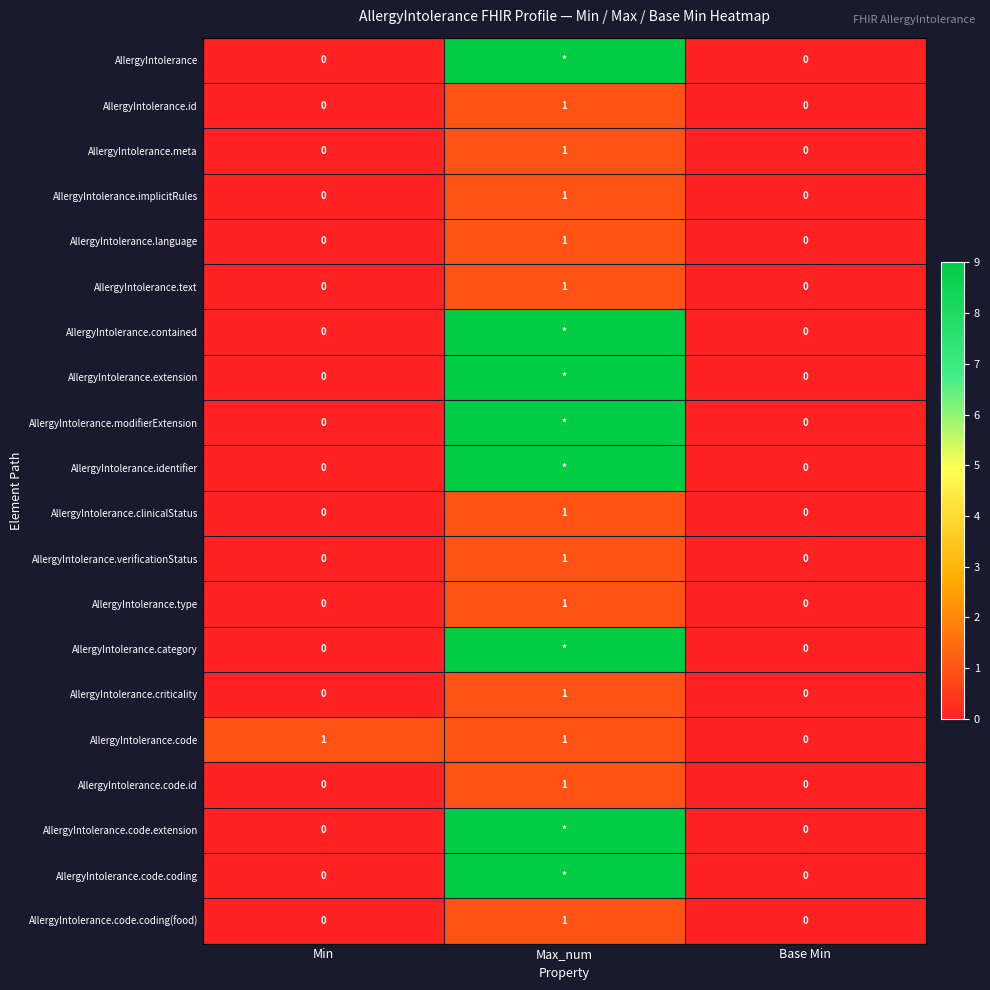

What is the sum of all AllergyIntolerance.code values?

2